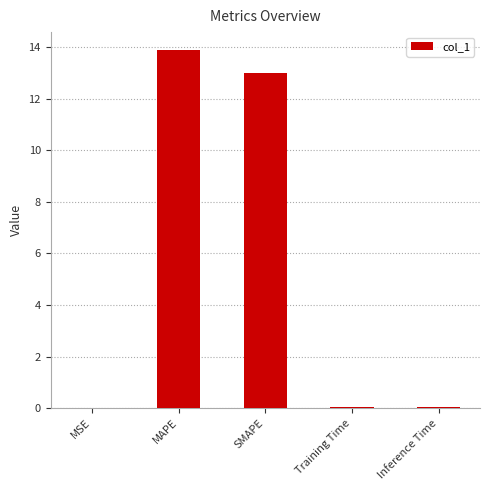

What is the sum of all values?

27.0